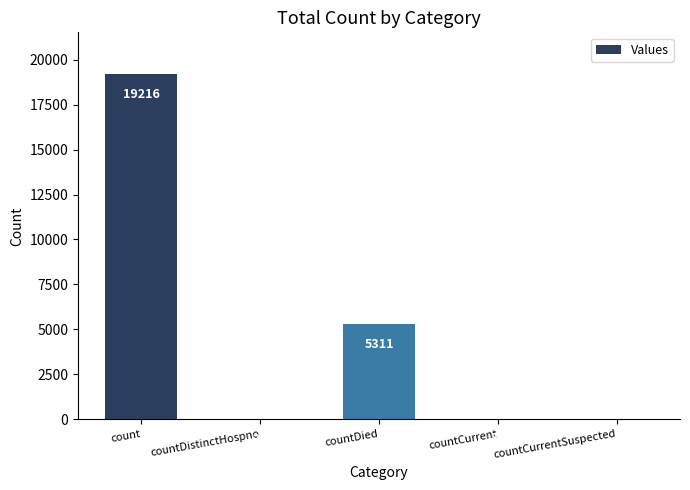

Reading left to right, list all the values displayed in this chart.

count=19216	countDistinctHospno=28	countDied=5311	countCurrent=35	countCurrentSuspected=0